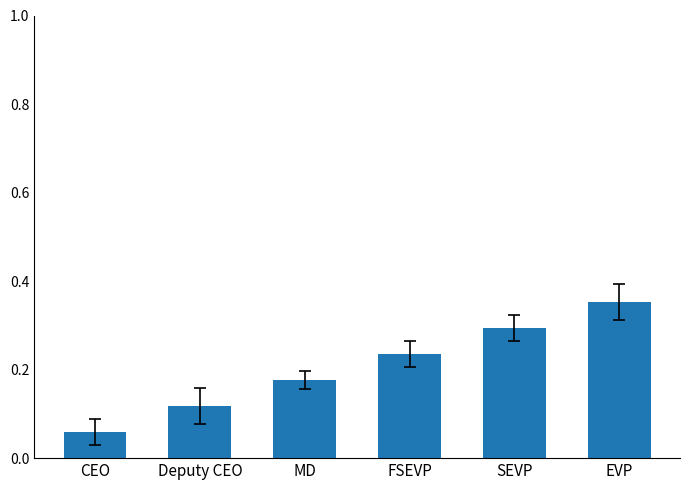

Rank the categories by value from lowest to highest.

CEO, Deputy CEO, MD, FSEVP, SEVP, EVP